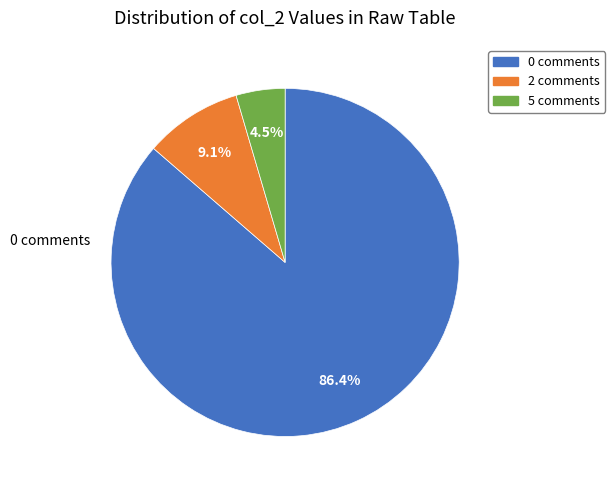

Is there any slice that represents more than half of the pie?

Yes